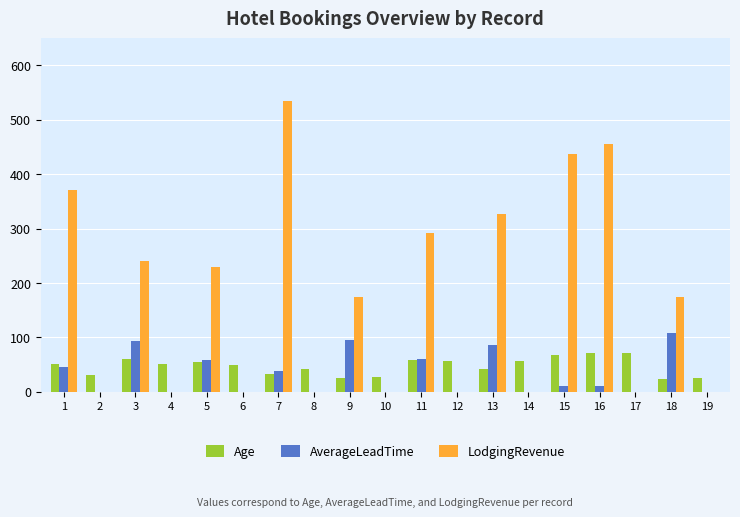

The value of Age at 16 is 72. True or false?

True